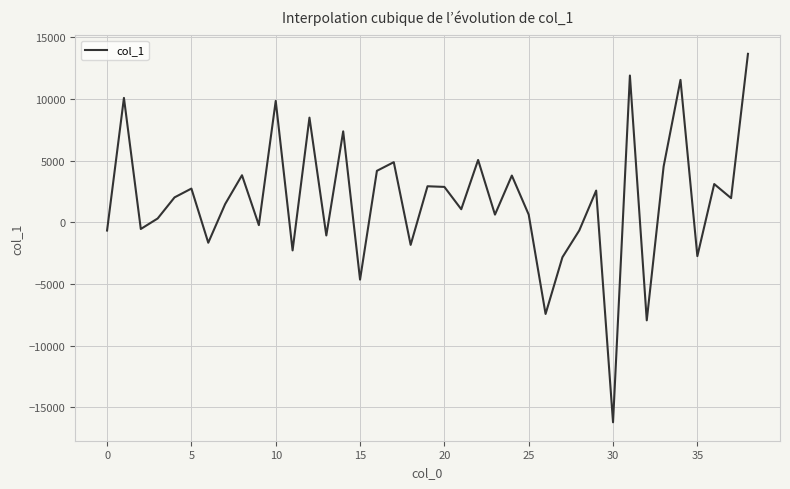

Count the number of values greater than 1953.

20